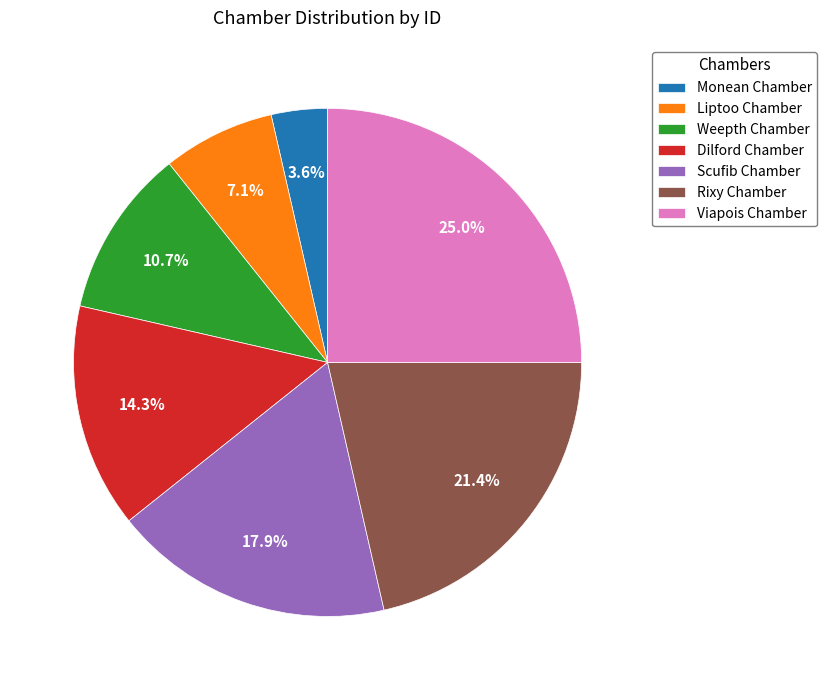

Between Dilford Chamber and Rixy Chamber, which is larger?

Rixy Chamber